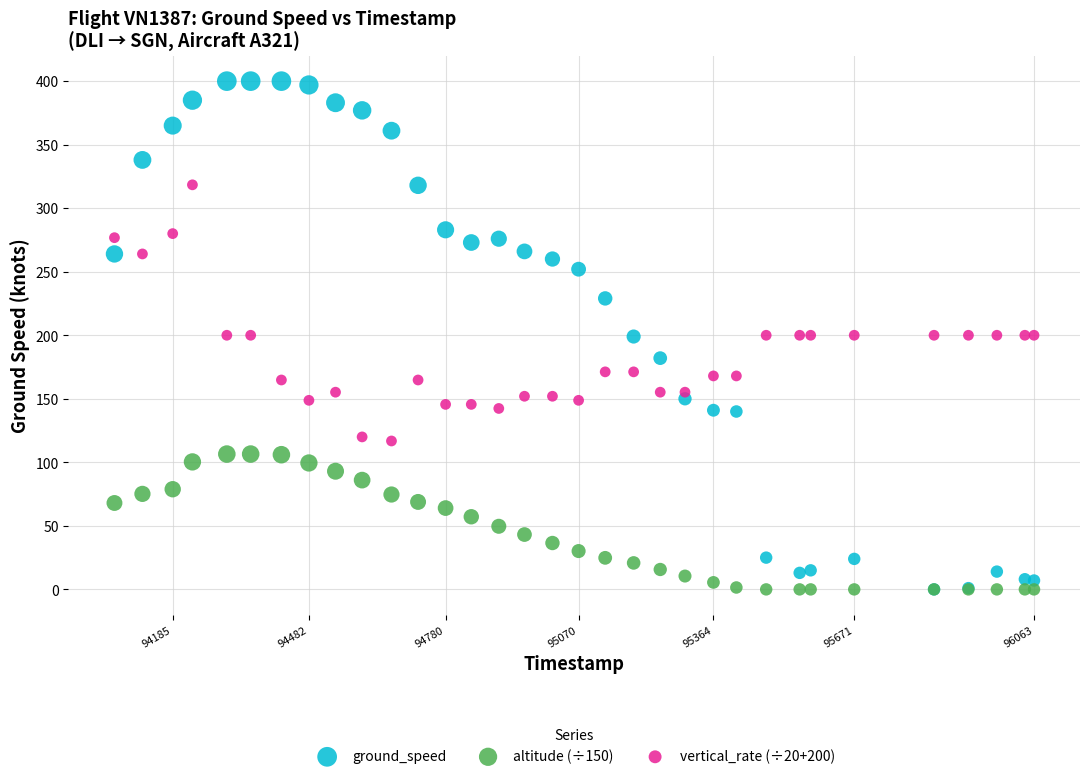

What are all the series names shown in the legend?

ground_speed, altitude (÷150), vertical_rate (÷20+200)